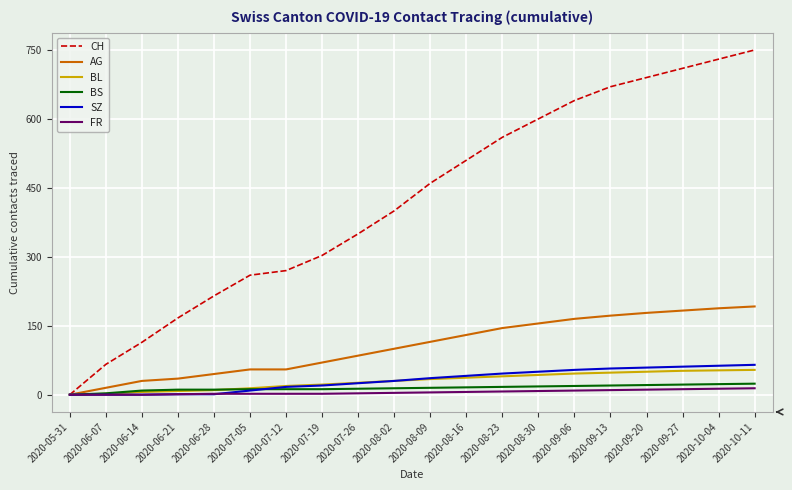

What is the greatest value displayed?

750